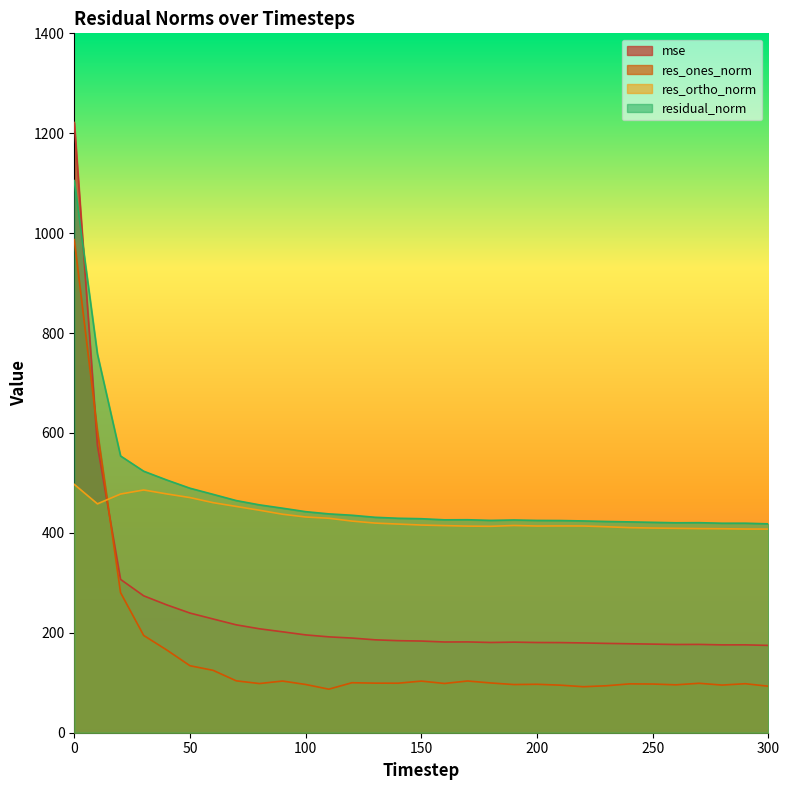

The value of res_ones_norm at 260 is 25.1. True or false?

False